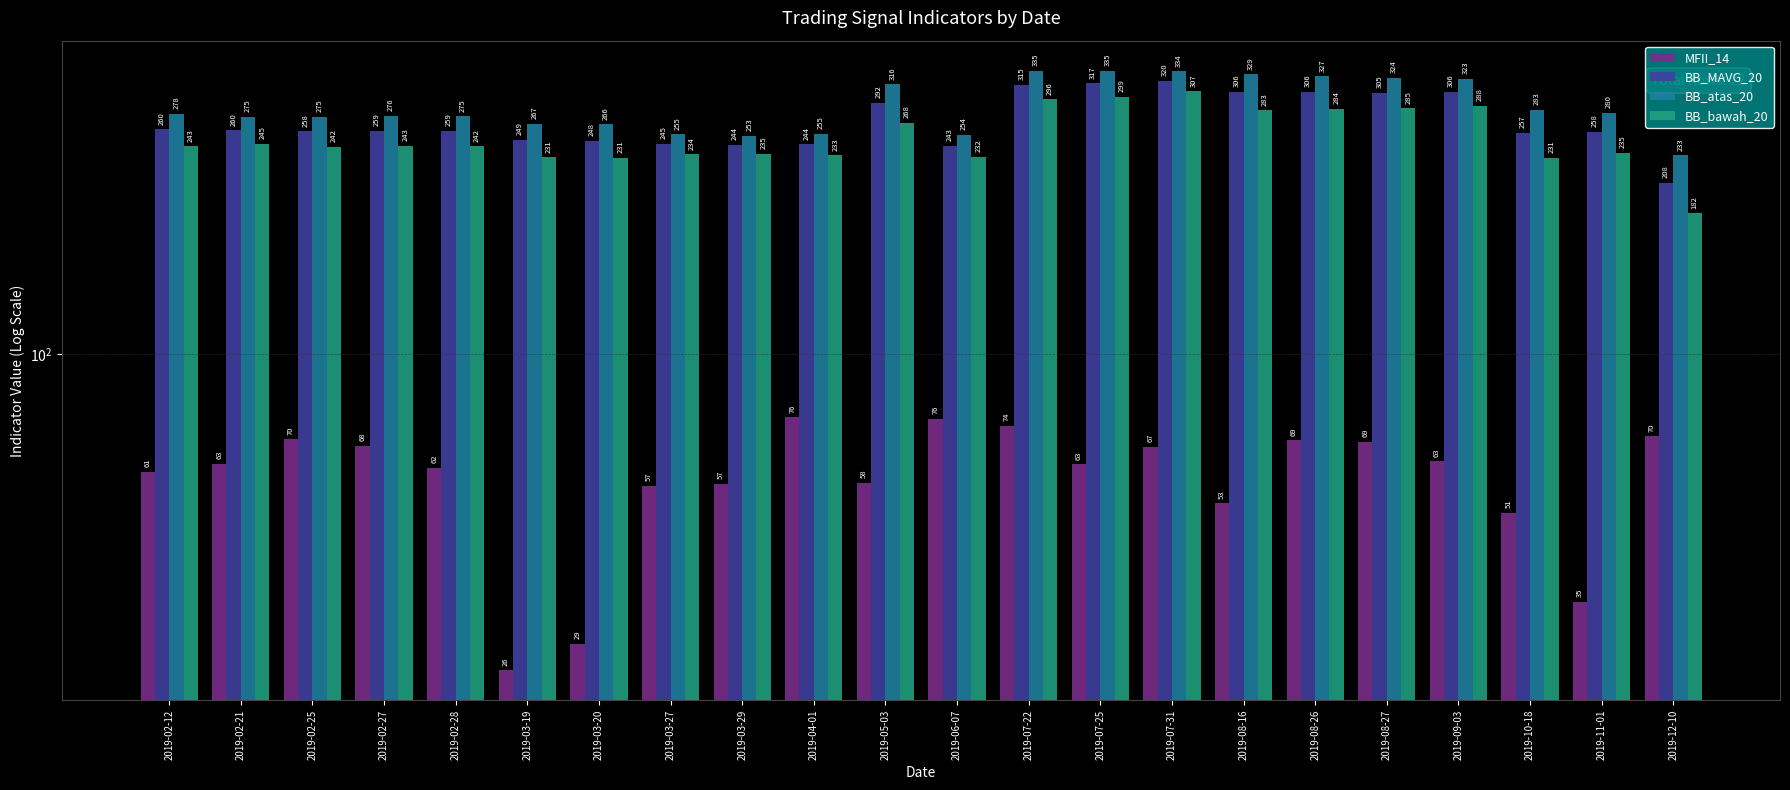

Is the value of BB_MAVG_20 at 2019-09-03 greater than the value of MFII_14 at 2019-12-10?

Yes